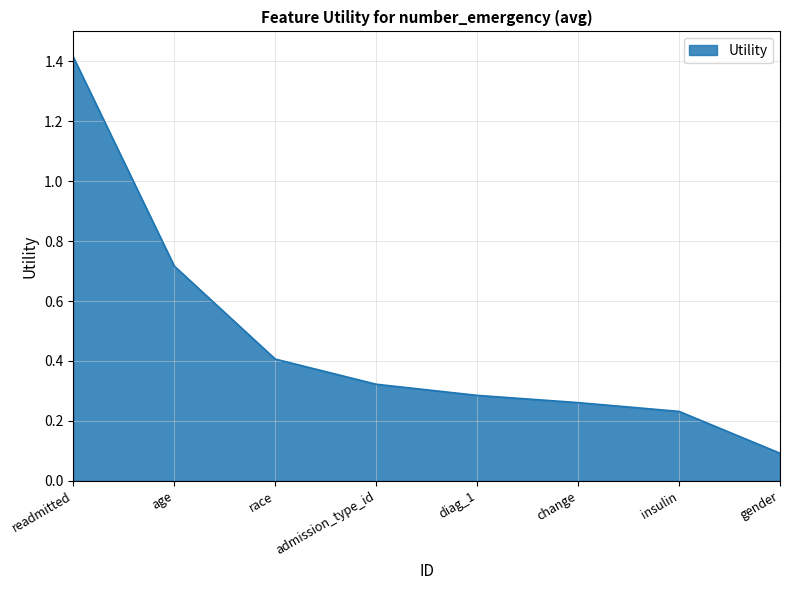

True or false: there are more than 2 points higher than both neighbors.

False